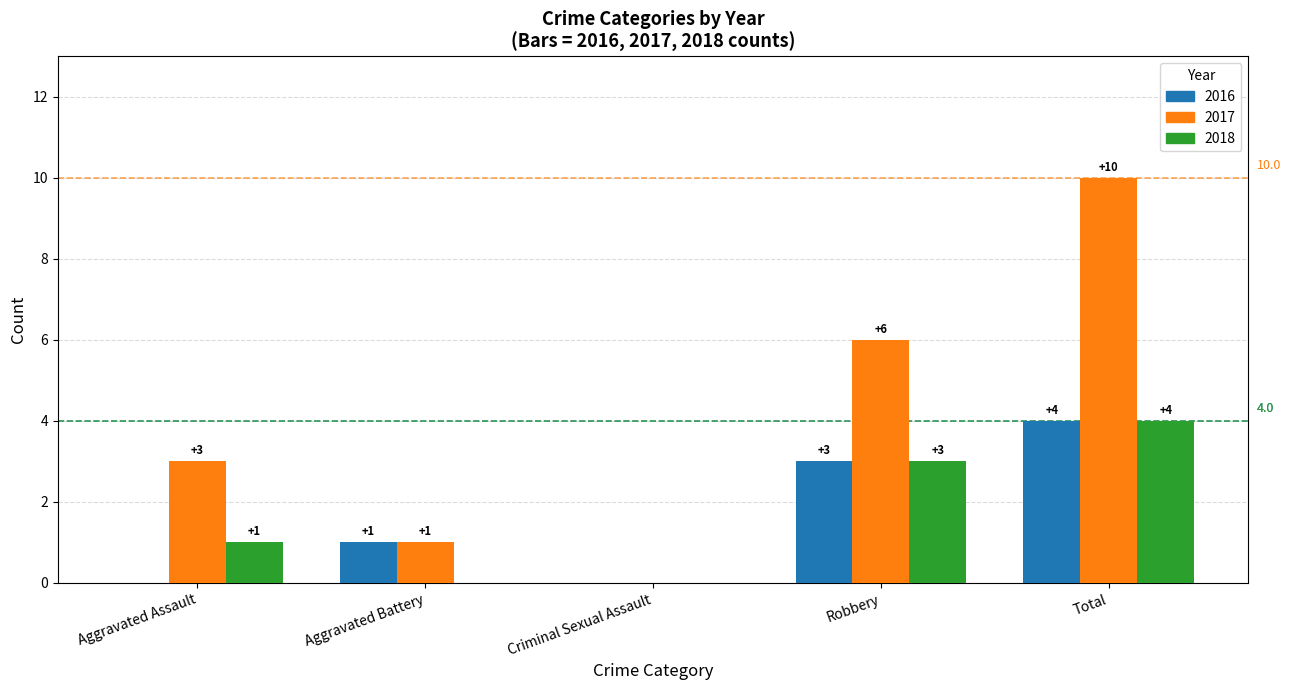

Reading right to left, what are all the values shown in this chart?

2016: 4	3	0	1	0
2017: 10	6	0	1	3
2018: 4	3	0	0	1